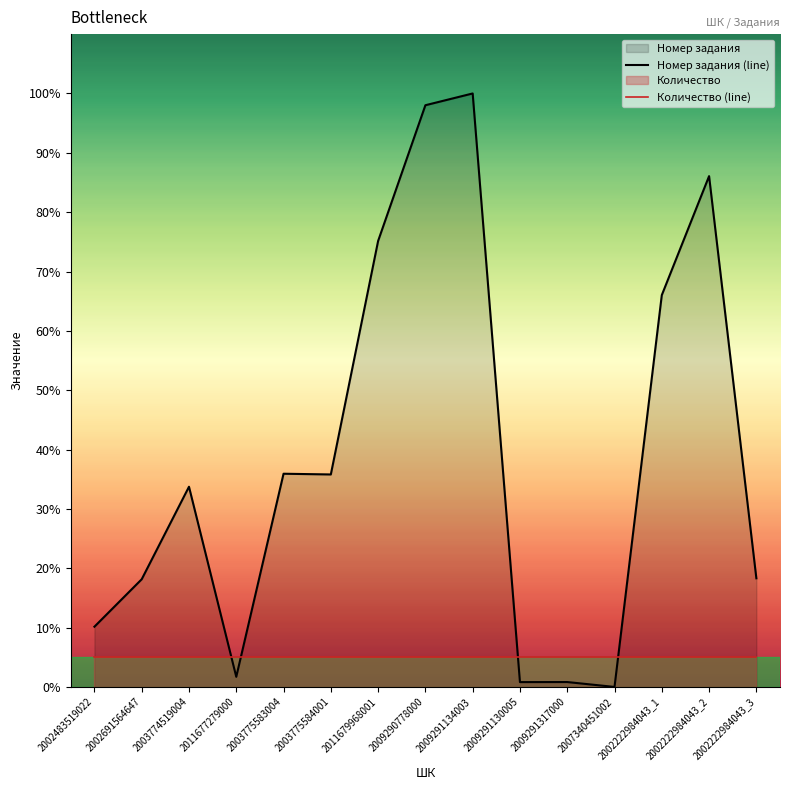

At which category is the sum across all series the highest?

2009291134003